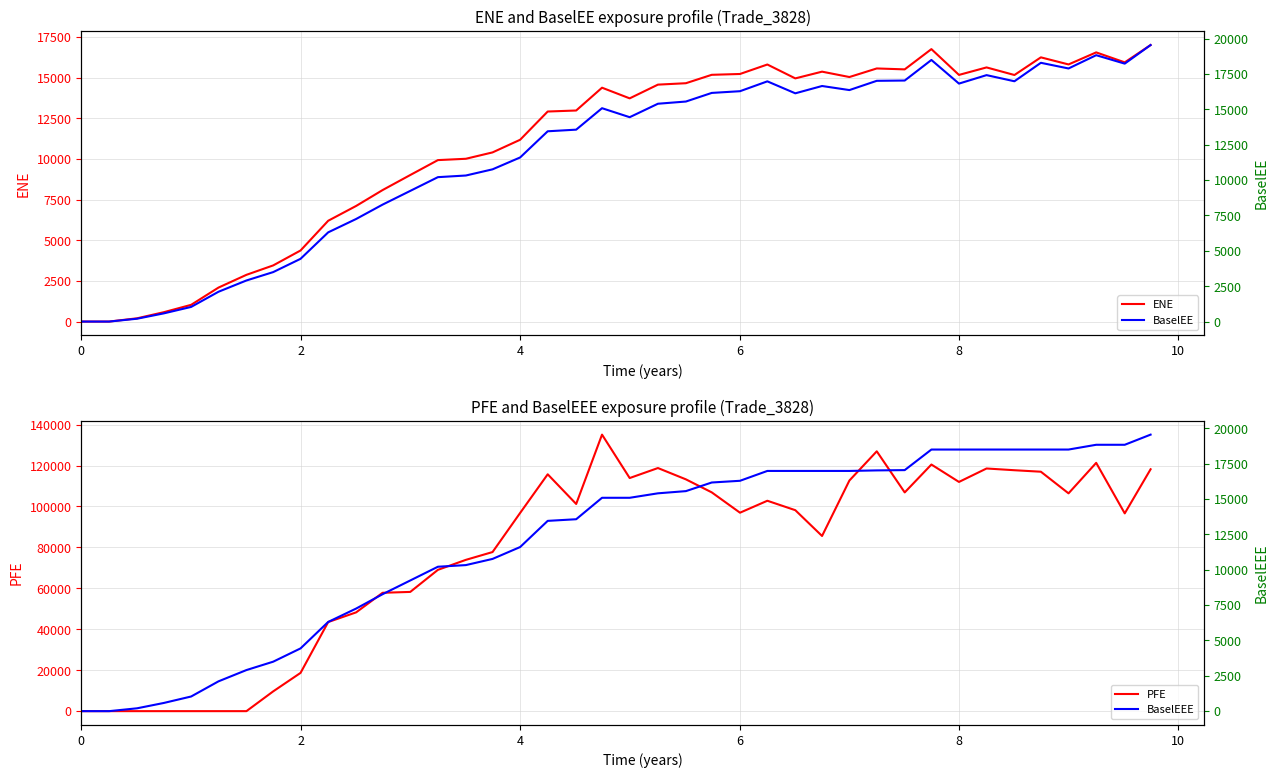

Is the value of ENE at 32 greater than the value of PFE at 20?

No